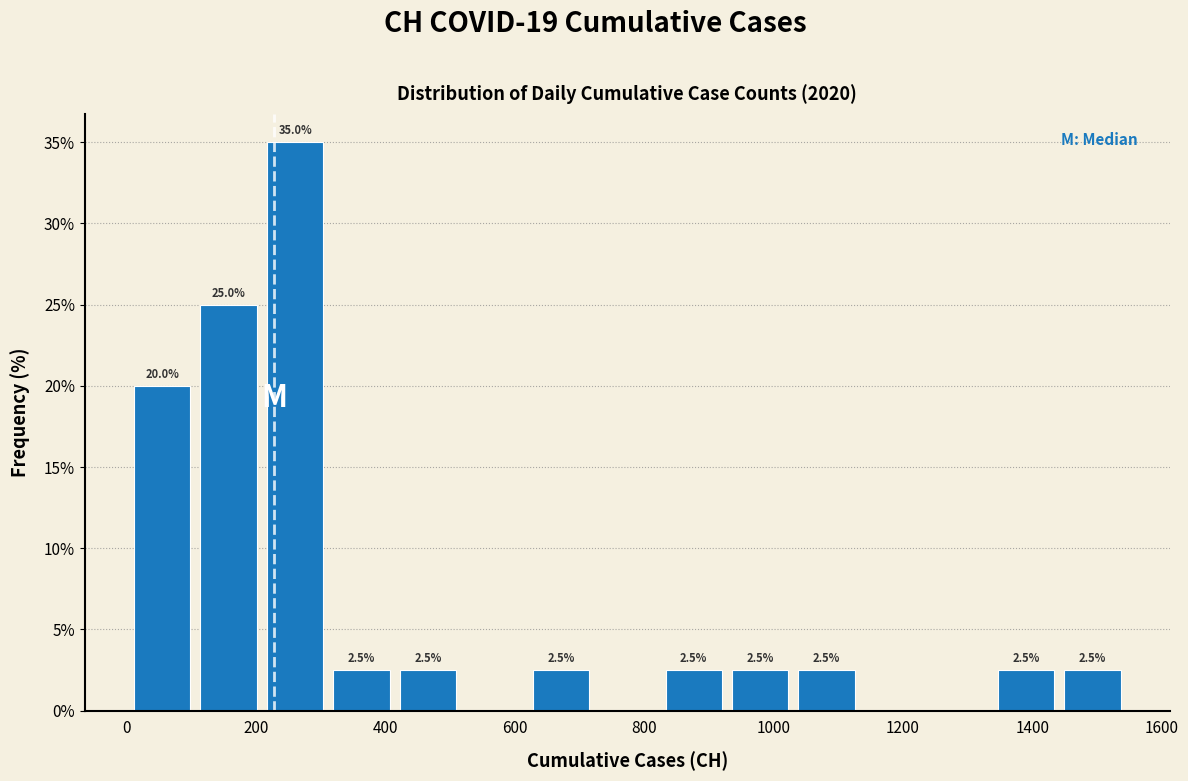

Which range on the x-axis has the tallest bar?

200 to 320